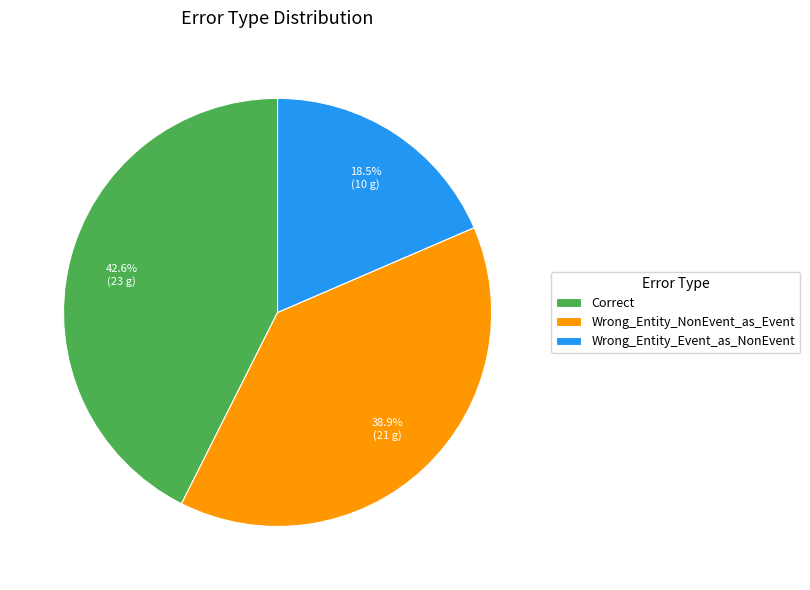

Is there any slice that represents more than half of the pie?

No